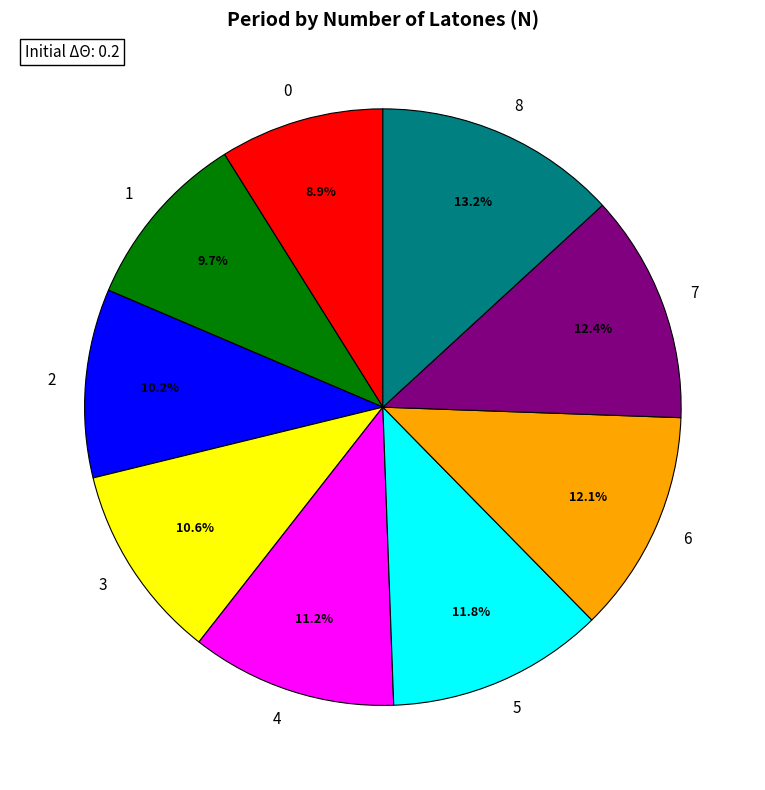

True or false: 3 accounts for 1% of the total.

False